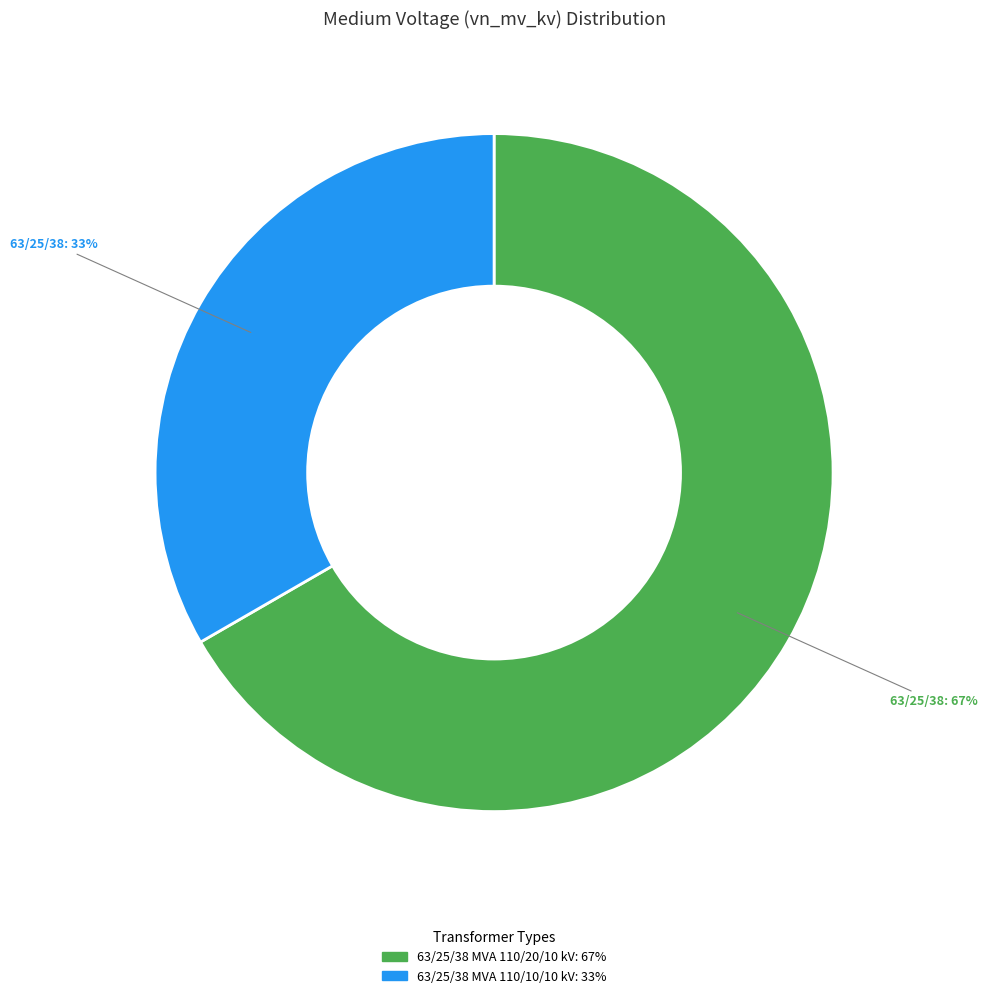

Between 63/25/38 MVA 110/20/10 kV and 63/25/38 MVA 110/10/10 kV, which is larger?

63/25/38 MVA 110/20/10 kV